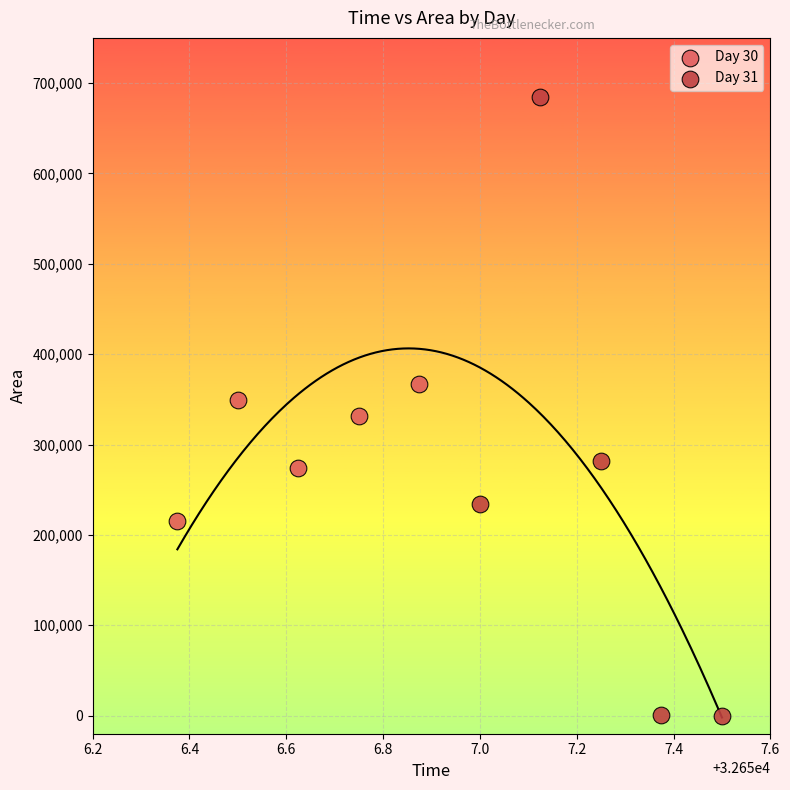

Which series has the widest spread of Y values?

Day 31